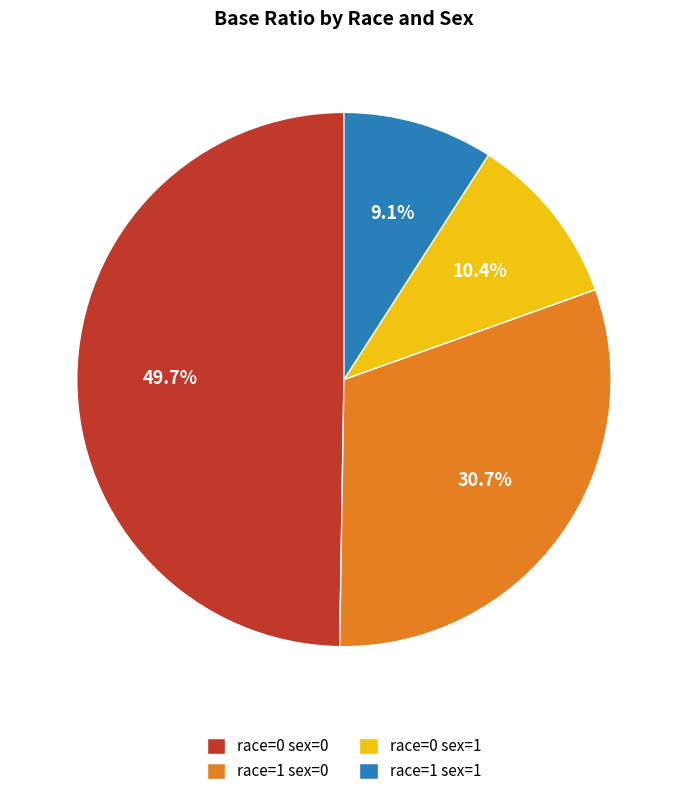

To the nearest percent, what percentage of the pie is race=1 sex=0?

31%